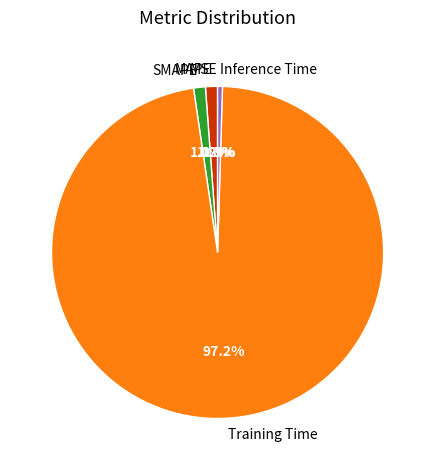

What is the largest slice in the pie chart?

Training Time